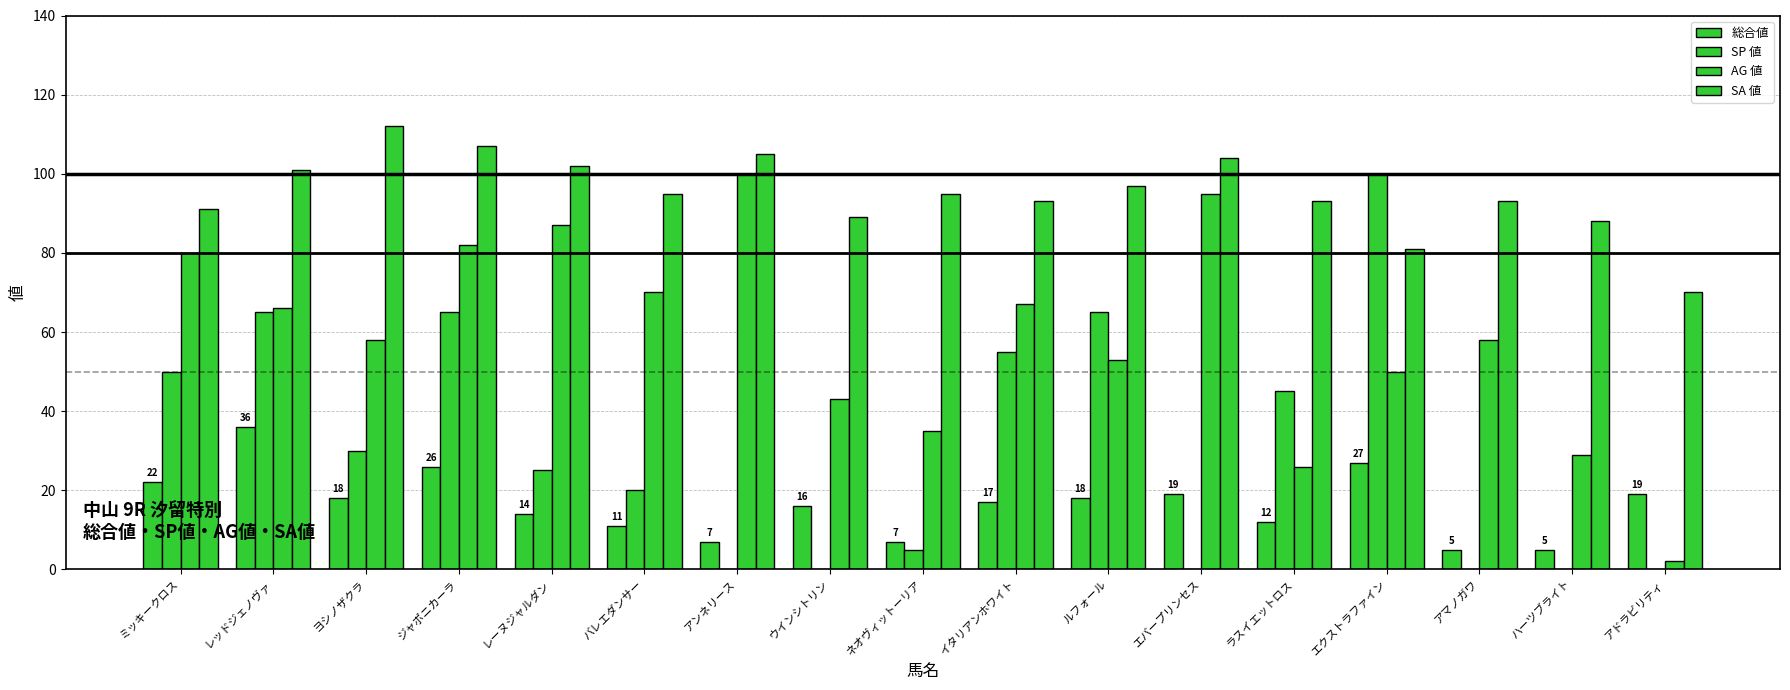

What position from the right is ルフォール?

7